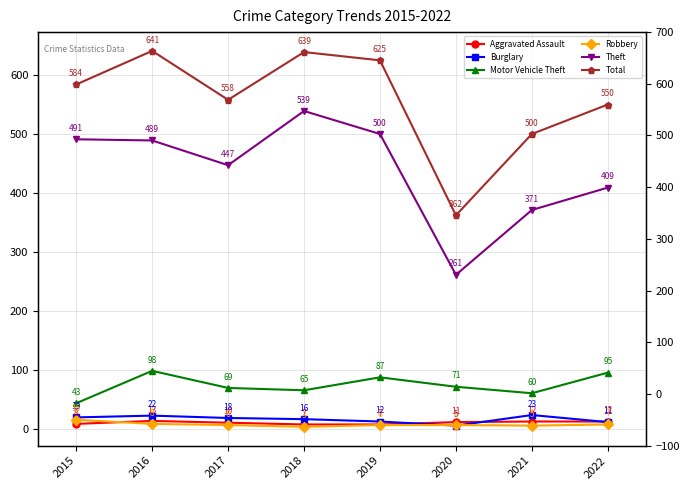

Reading right to left, transcribe all the data shown in this chart.

Aggravated Assault: 2022=12	2021=12	2020=11	2019=7	2018=7	2017=10	2016=13	2015=8
Burglary: 2022=11	2021=23	2020=5	2019=12	2018=16	2017=18	2016=22	2015=19
Motor Vehicle Theft: 2022=95	2021=60	2020=71	2019=87	2018=65	2017=69	2016=98	2015=43
Robbery: 2022=7	2021=5	2020=6	2019=6	2018=3	2017=6	2016=8	2015=15
Theft: 2022=409	2021=371	2020=261	2019=500	2018=539	2017=447	2016=489	2015=491
Total: 2022=550	2021=500	2020=362	2019=625	2018=639	2017=558	2016=641	2015=584